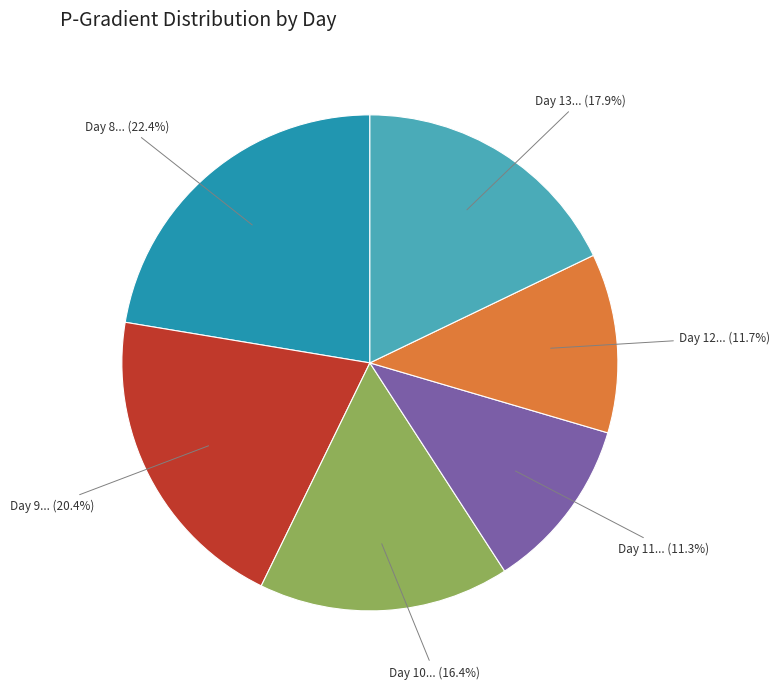

Does any single category account for the majority?

No